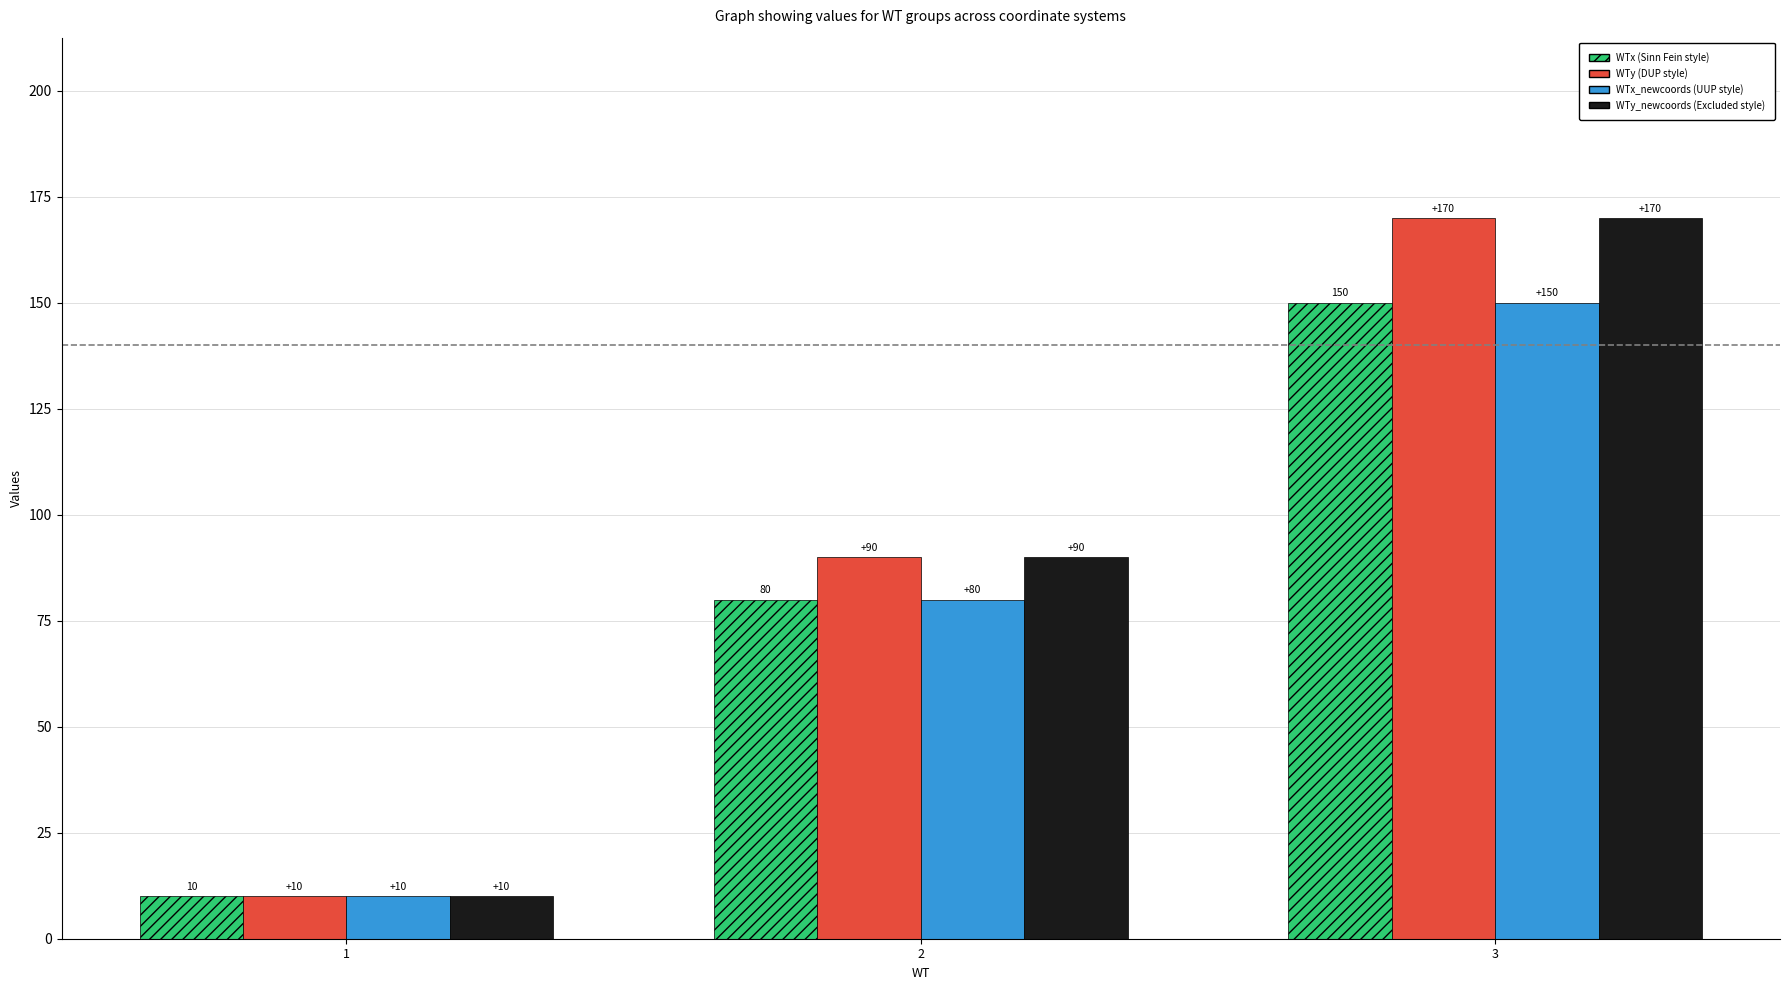

How many distinct data groups are displayed?

4